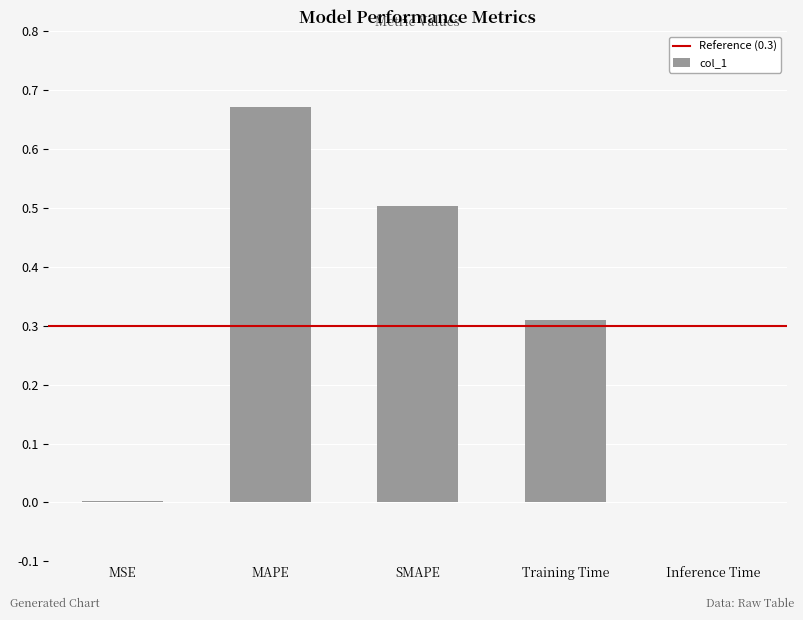

At which category does the chart reach its peak across all series?

MAPE